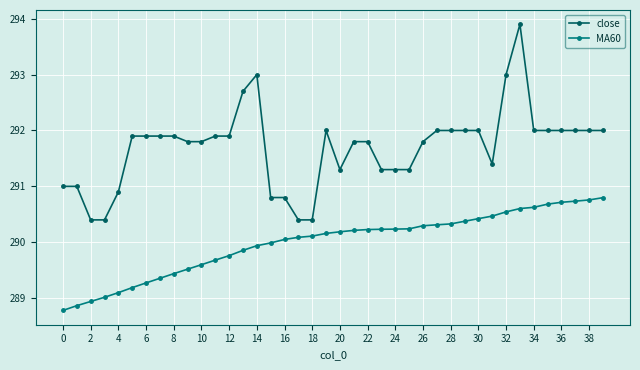

What is the lowest value of the MA60 series?

288.8